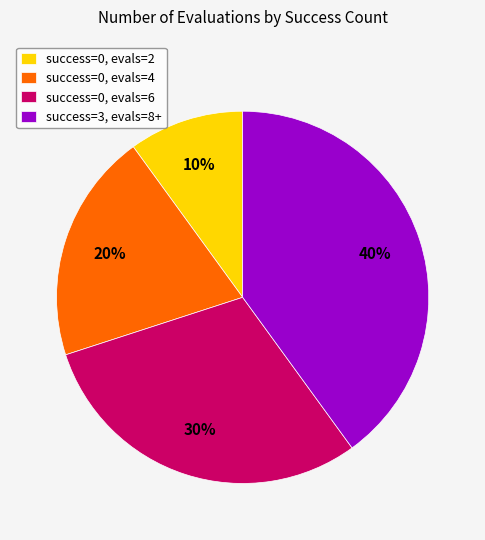

Between success=0, evals=2 and success=0, evals=6, which is larger?

success=0, evals=6